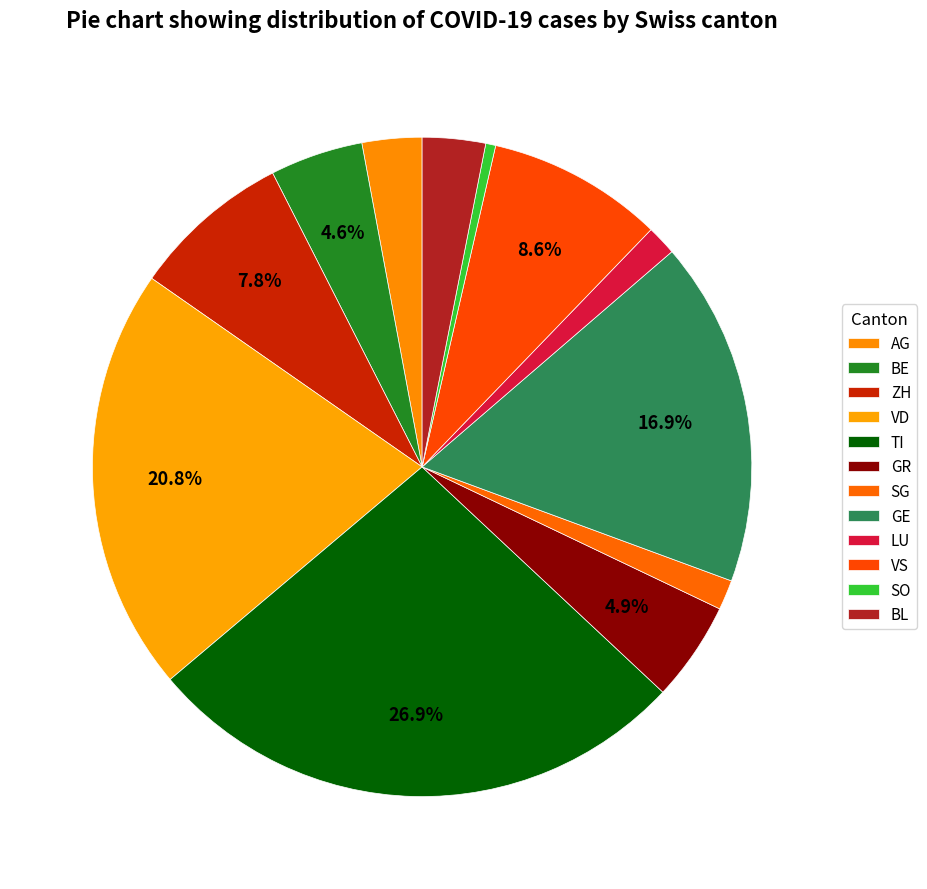

Combined, what portion of the pie is AG and VD?

23.0%